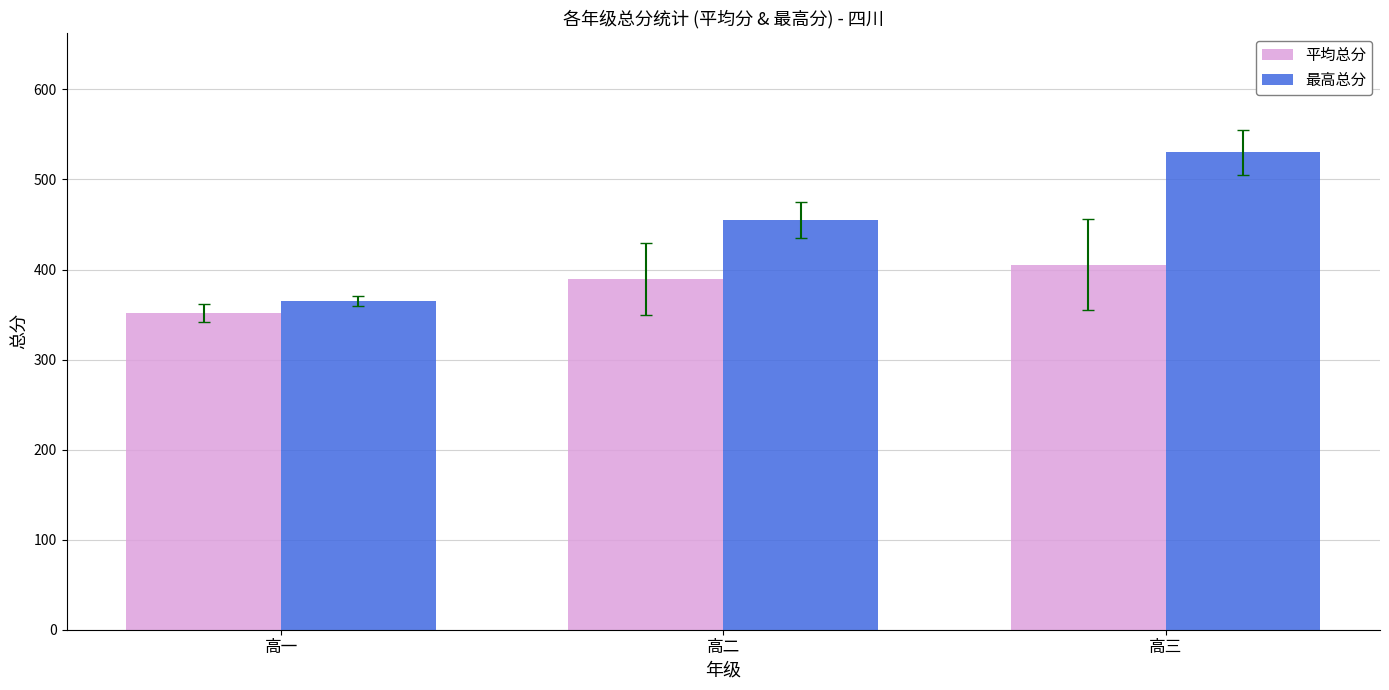

Does the chart contain stacked bars?

No